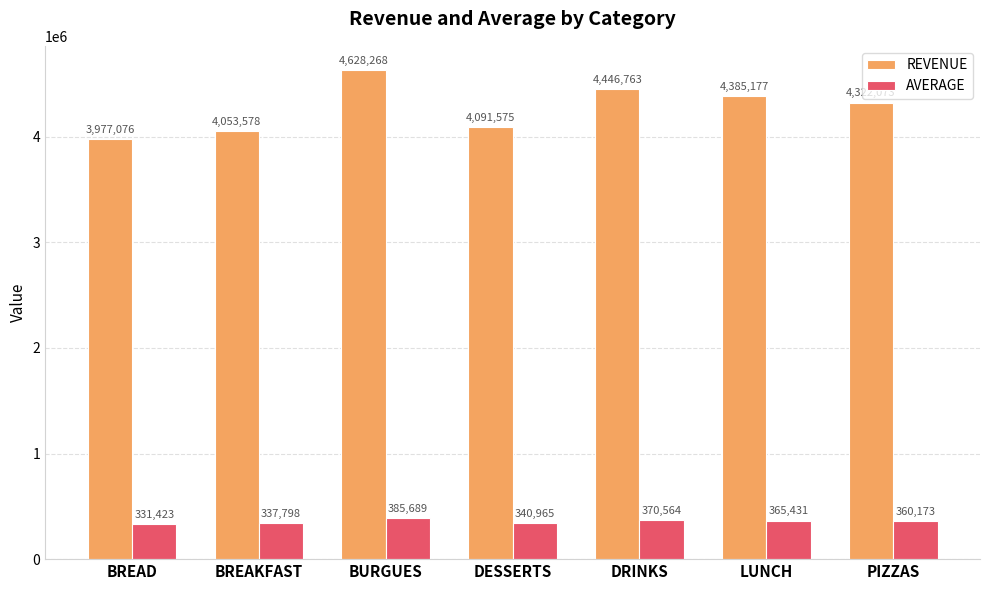

What is the label of the 6th bar from the right?

BREAKFAST